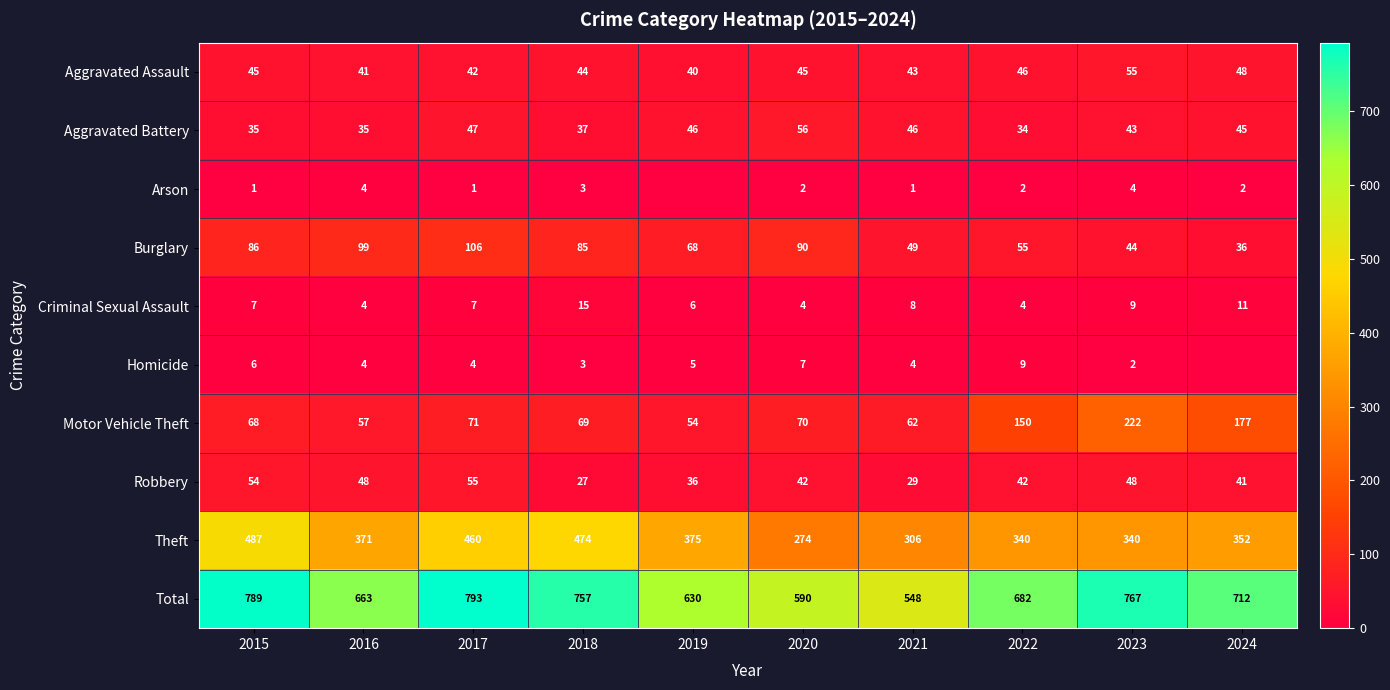

What is the difference between the highest and lowest values at 2017?

792